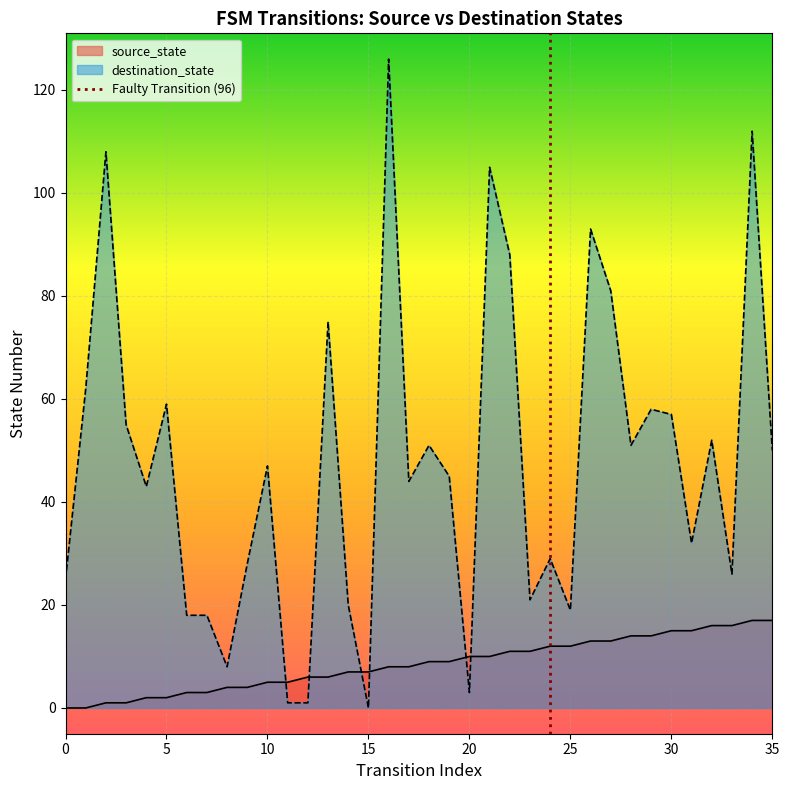

How many times do destination_state and source_state cross each other?

6